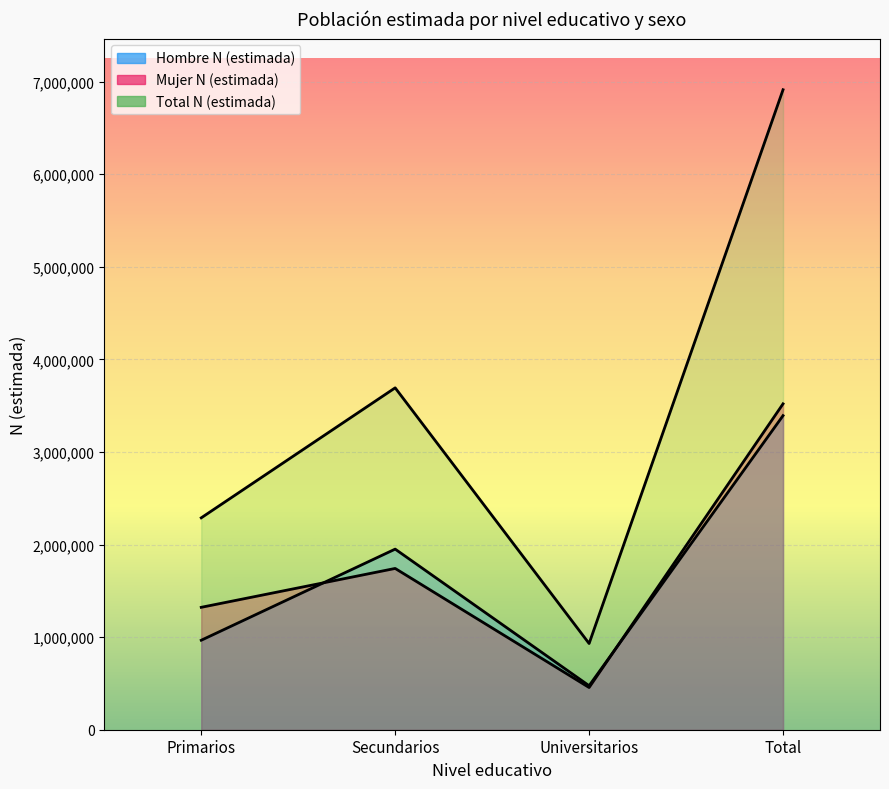

In Total N (estimada), how many points are lower than both neighbors (excluding endpoints)?

1